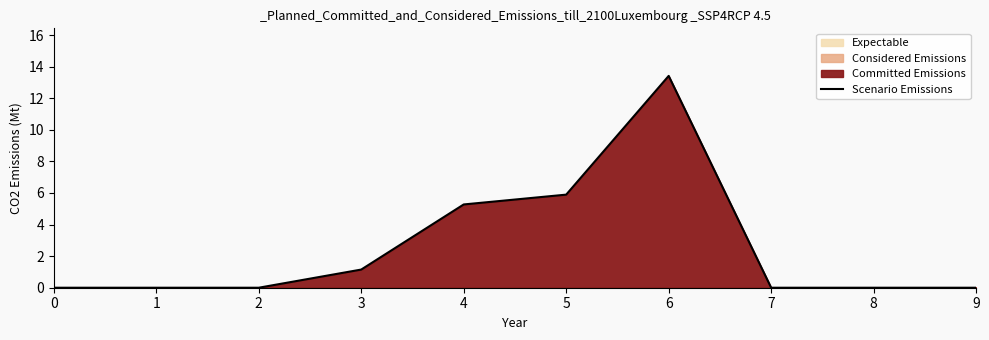

How many values exceed 0?

4